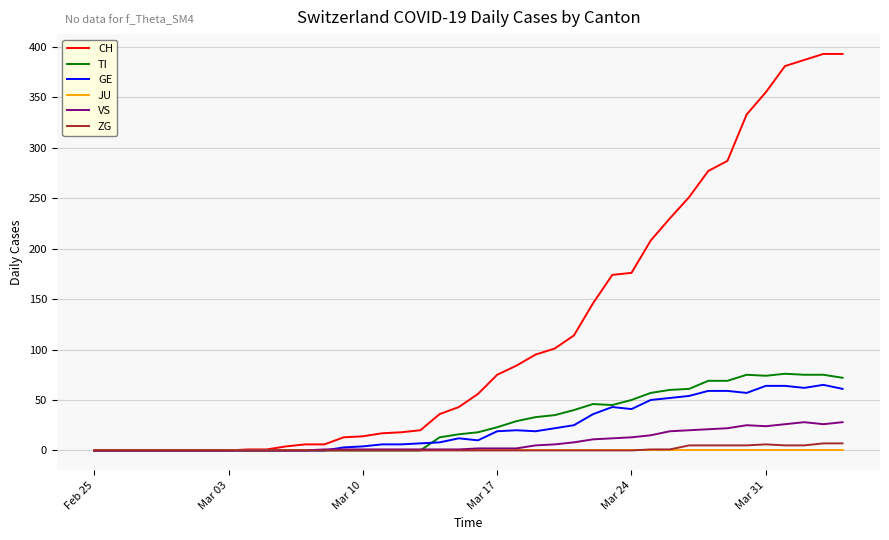

Is this an area chart (filled region under the line)?

No